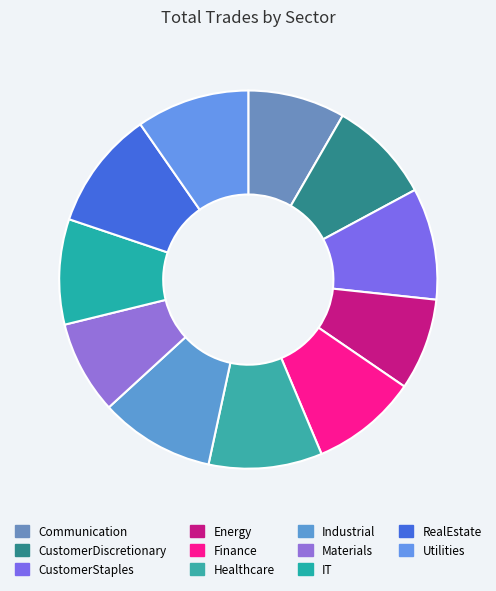

What is the change in value from Communication to Industrial?

+79